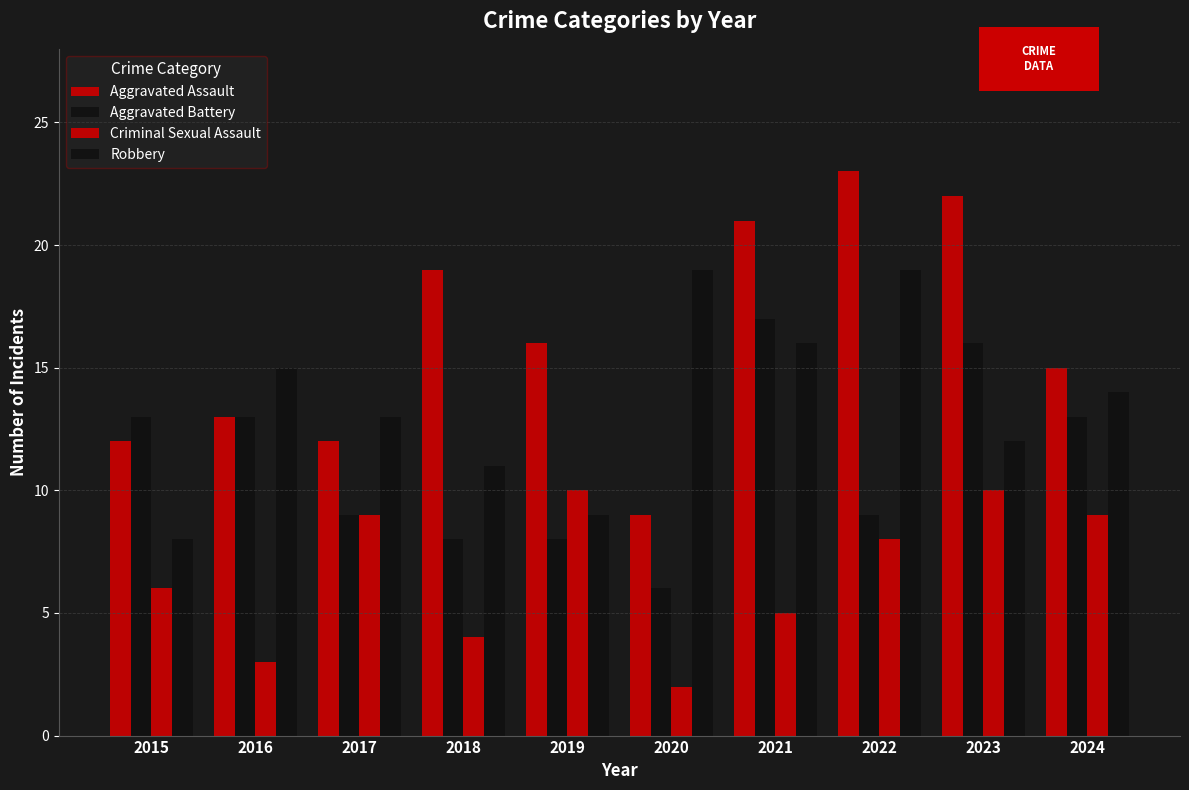

Which category has the highest value in the Aggravated Battery series?

2021